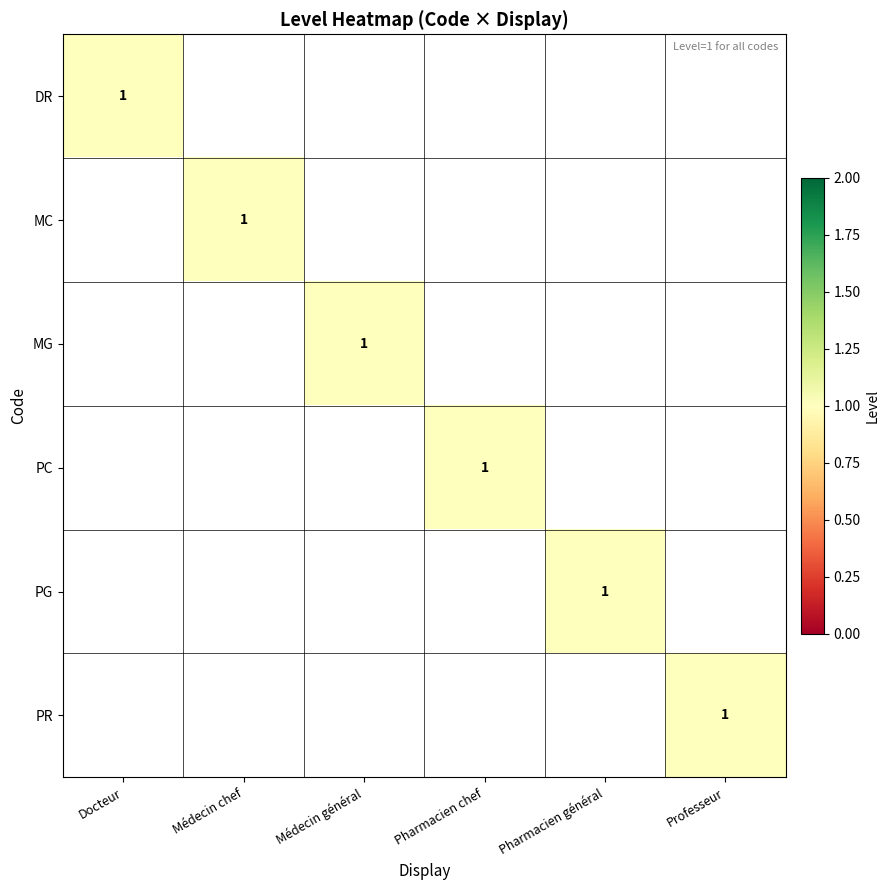

What is the maximum value for MC?

1